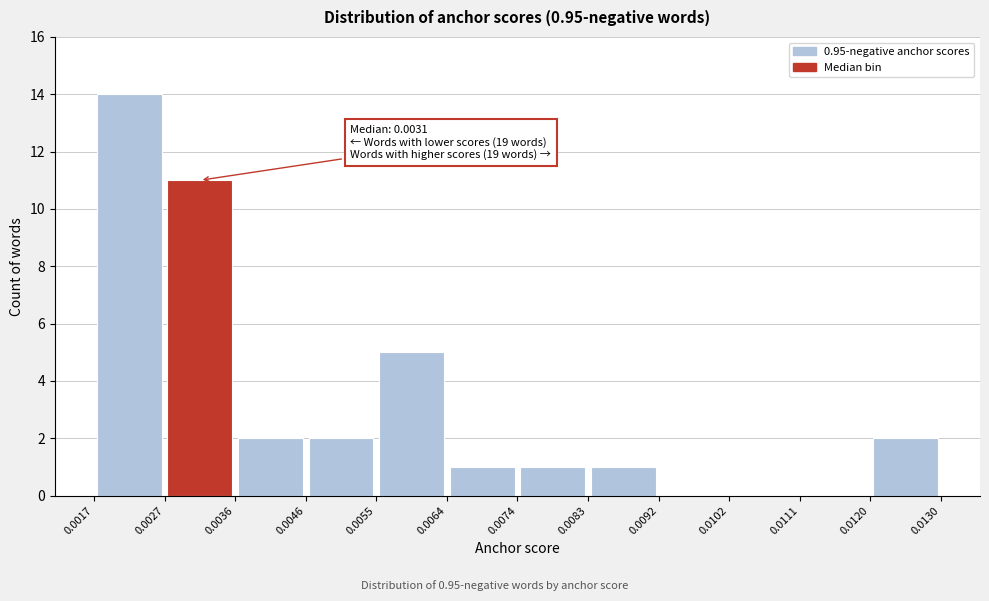

Over which range of the x-axis is the bar tallest?

0.0017 to 0.0027